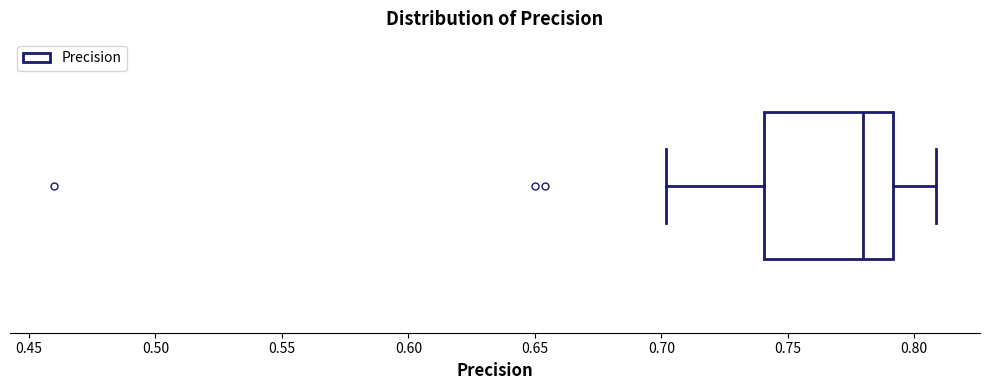

Transcribe this box plot: give where the median line is, the range the box spans, and where the two whiskers end, as read against the x-axis. The values are not printed on the chart, so give them approximately, as read against the axis.

median 0.78, box 0.74 to 0.79, whiskers 0.70 to 0.81